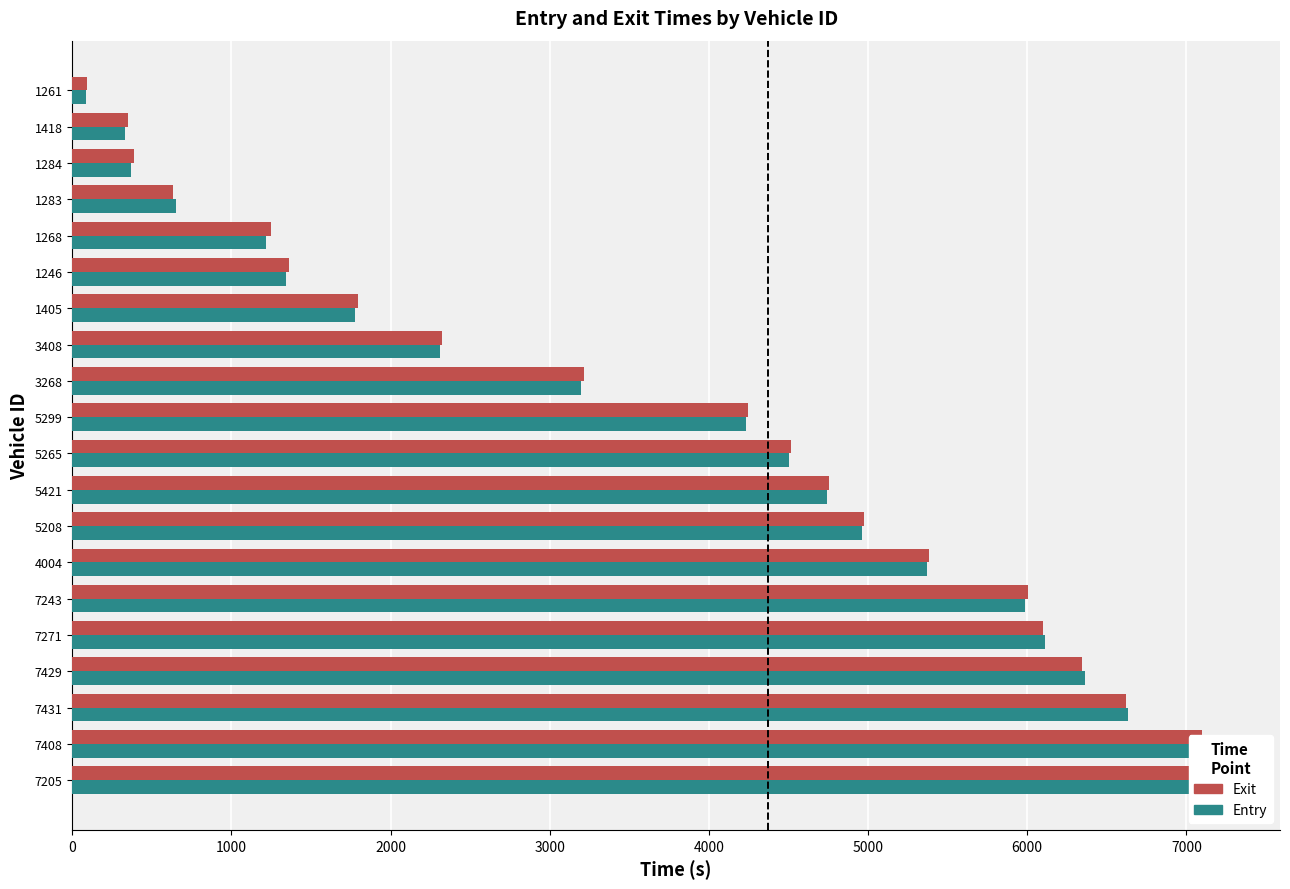

How many data points in Exit (High) are less than 4516?

10